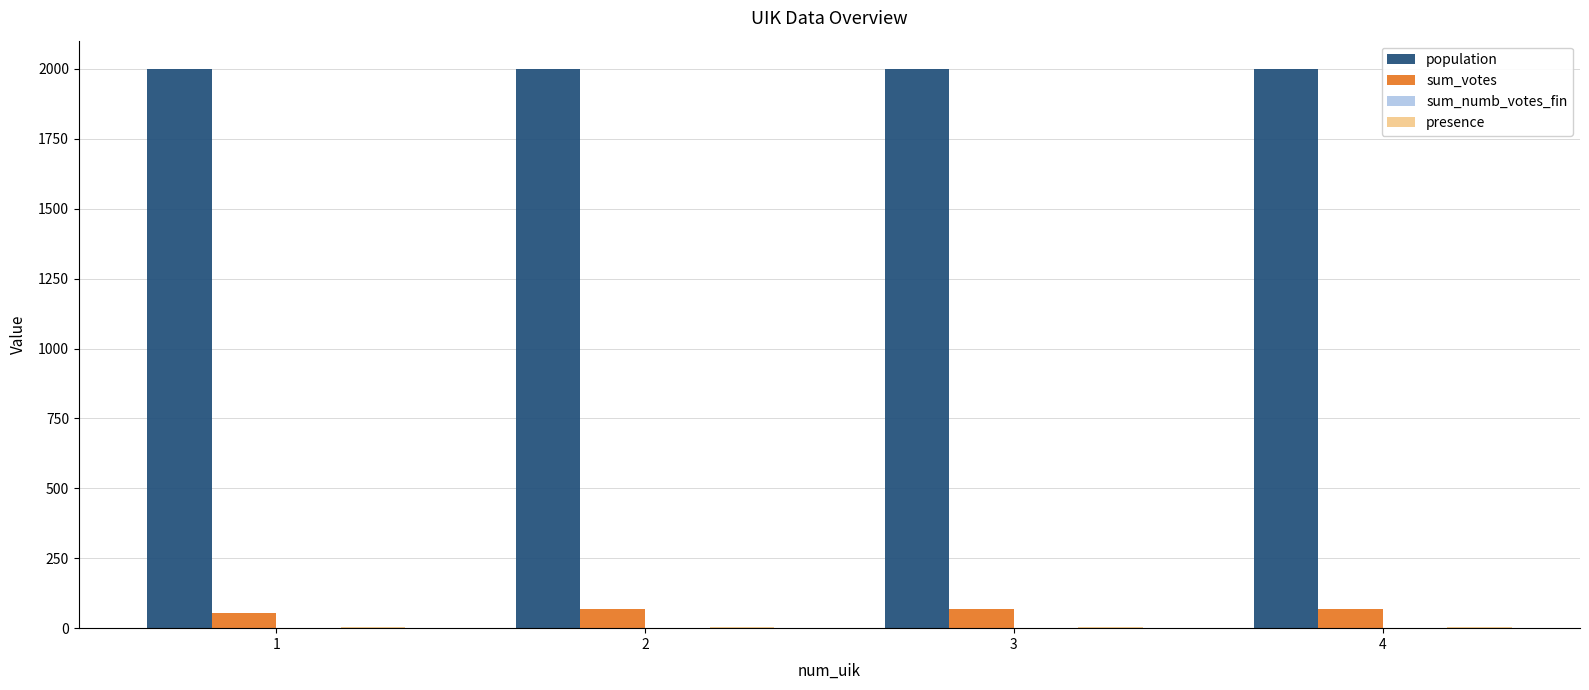

Are the bars grouped side by side (vs. stacked)?

Yes